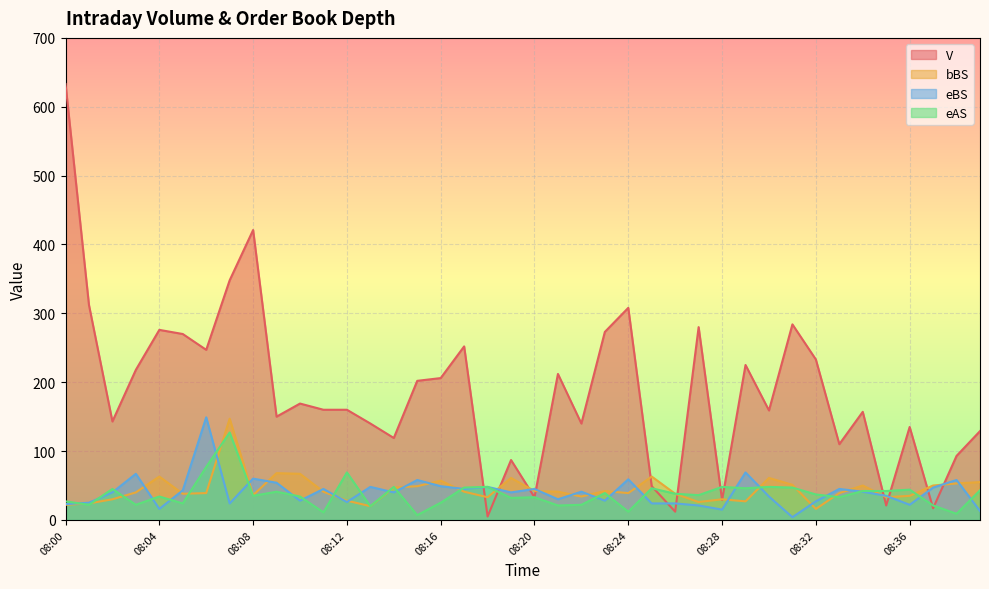

Which category has the highest value across all series?

08:00